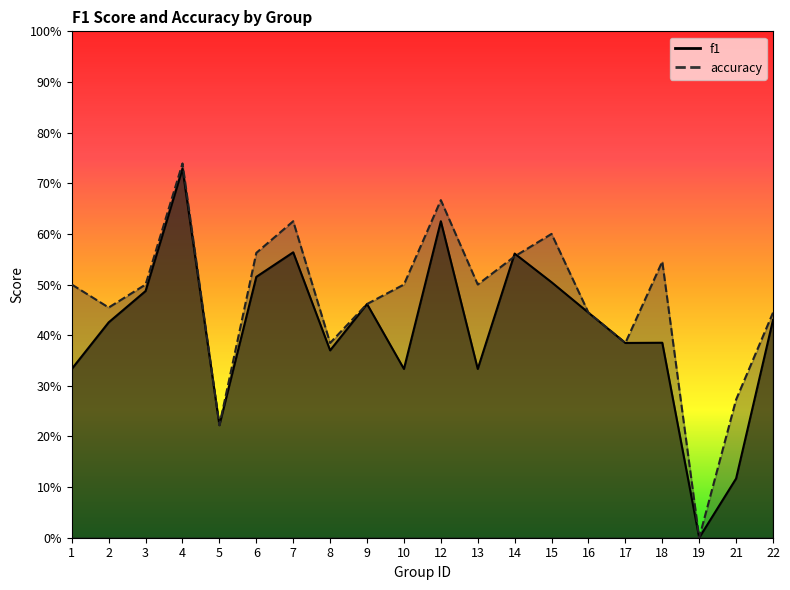

Reading right to left, list all the values displayed in this chart.

f1: 0.4	0.1	0.0	0.4	0.4	0.4	0.5	0.6	0.3	0.6	0.3	0.5	0.4	0.6	0.5	0.2	0.7	0.5	0.4	0.3
accuracy: 0.4	0.3	0.0	0.5	0.4	0.4	0.6	0.6	0.5	0.7	0.5	0.5	0.4	0.6	0.6	0.2	0.7	0.5	0.5	0.5